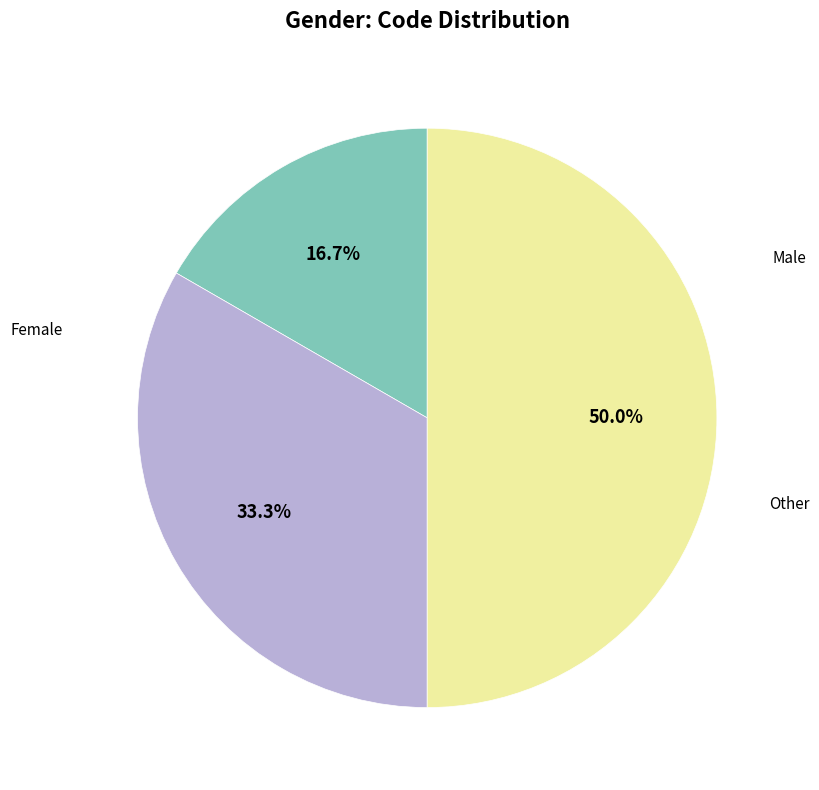

Rank the categories by value from lowest to highest.

Male, Female, Other